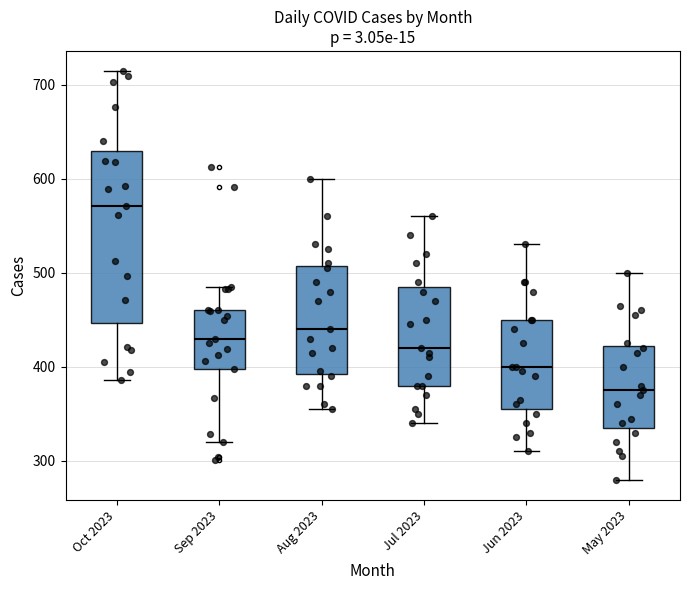

Reading left to right, transcribe this box plot: for each box, give where its median line is, the range the box spans, and where its two whiskers end, as read against the y-axis. The values are not printed on the chart, so give them approximately, as read against the axis.

Oct 2023: median 570, box 450 to 630, whiskers 390 to 710
Sep 2023: median 430, box 400 to 460, whiskers 320 to 490
Aug 2023: median 440, box 390 to 510, whiskers 360 to 600
Jul 2023: median 420, box 380 to 490, whiskers 340 to 560
Jun 2023: median 400, box 360 to 450, whiskers 310 to 530
May 2023: median 380, box 340 to 420, whiskers 280 to 500